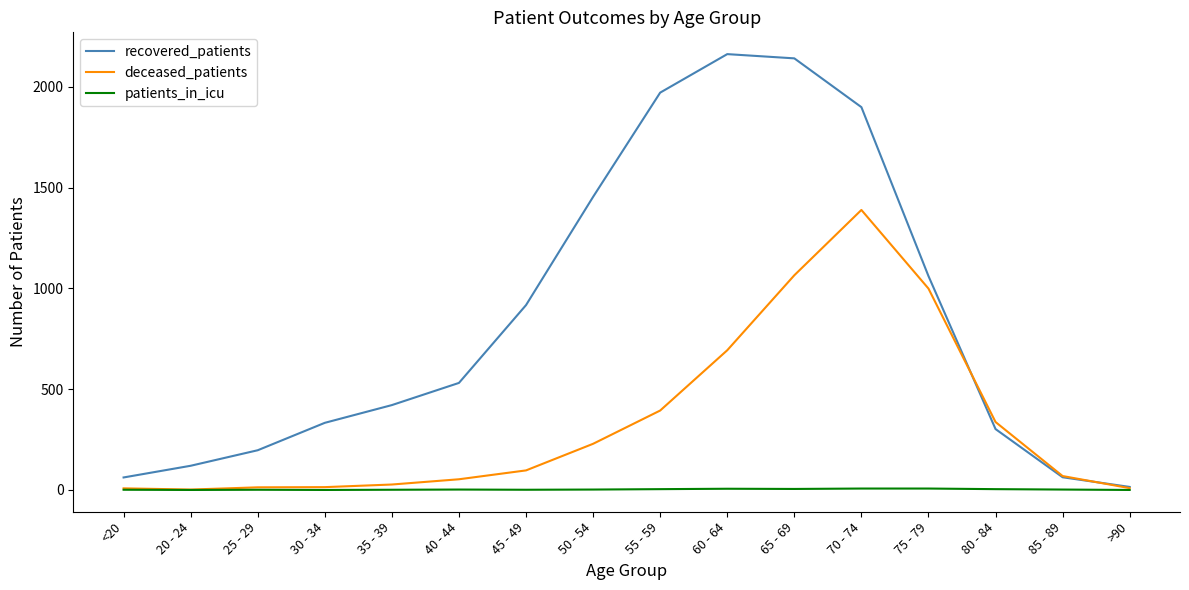

List the series in order of their overall mean, lowest first.

patients_in_icu, deceased_patients, recovered_patients